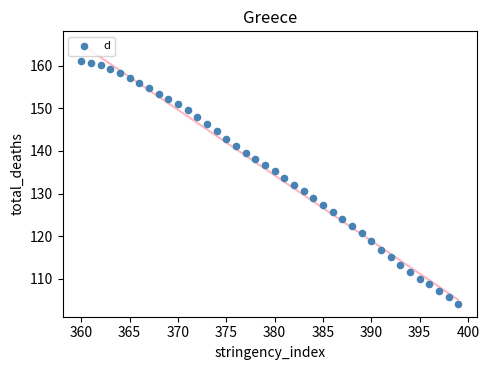

What is the range of X values (max minus min)?

39.0